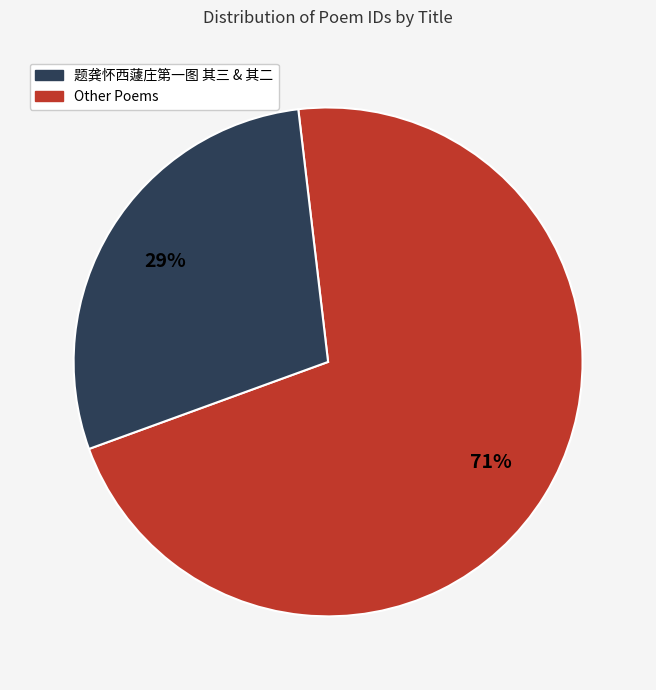

To the nearest percent, what is the average slice percentage?

50%